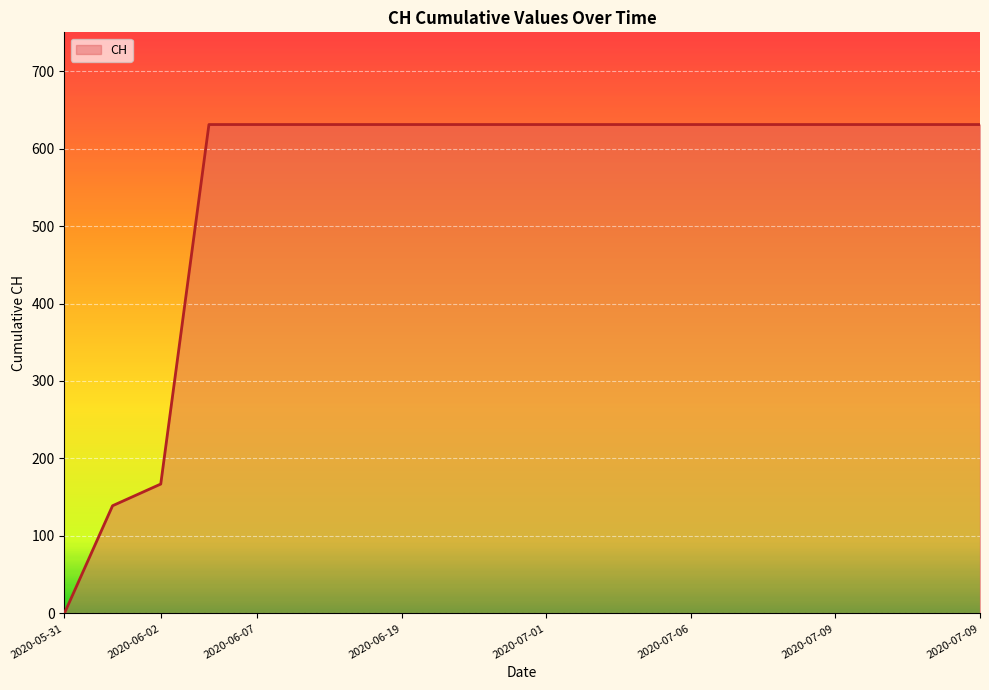

What is the greatest value displayed?

631